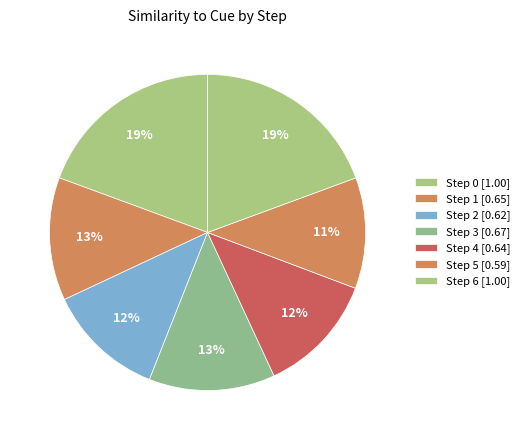

Which category has the biggest portion of the pie?

Step 0